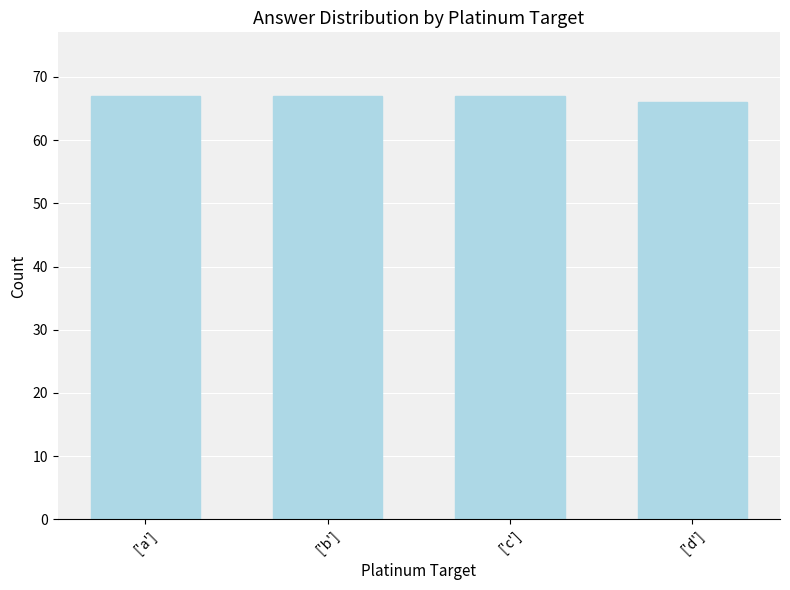

What is the change in value from ['c'] to ['d']?

-1